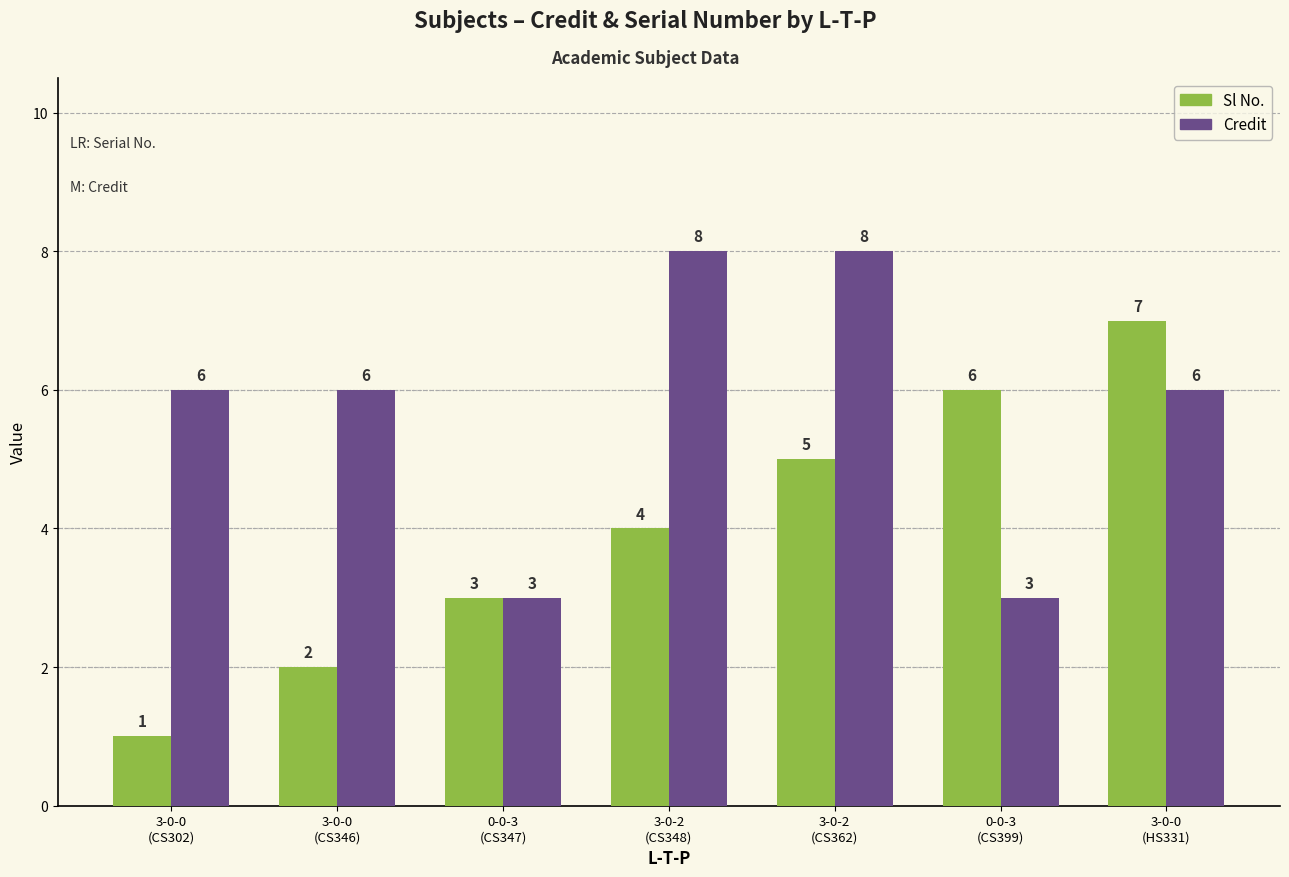

What is the value of the Credit bar at the 6th from the left?

3